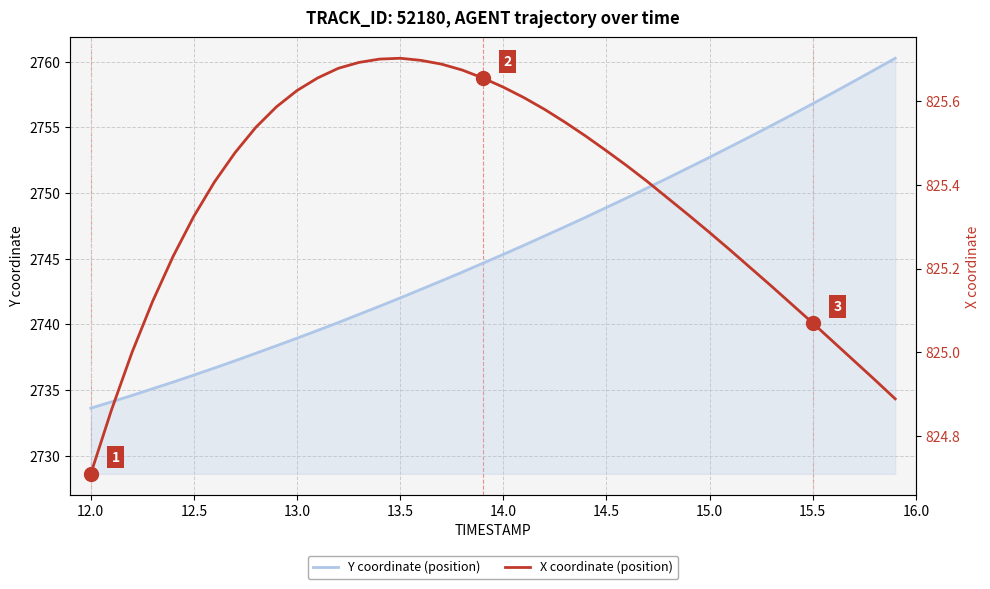

True or false: Y coordinate (position) and X coordinate (position) cross at least once.

False